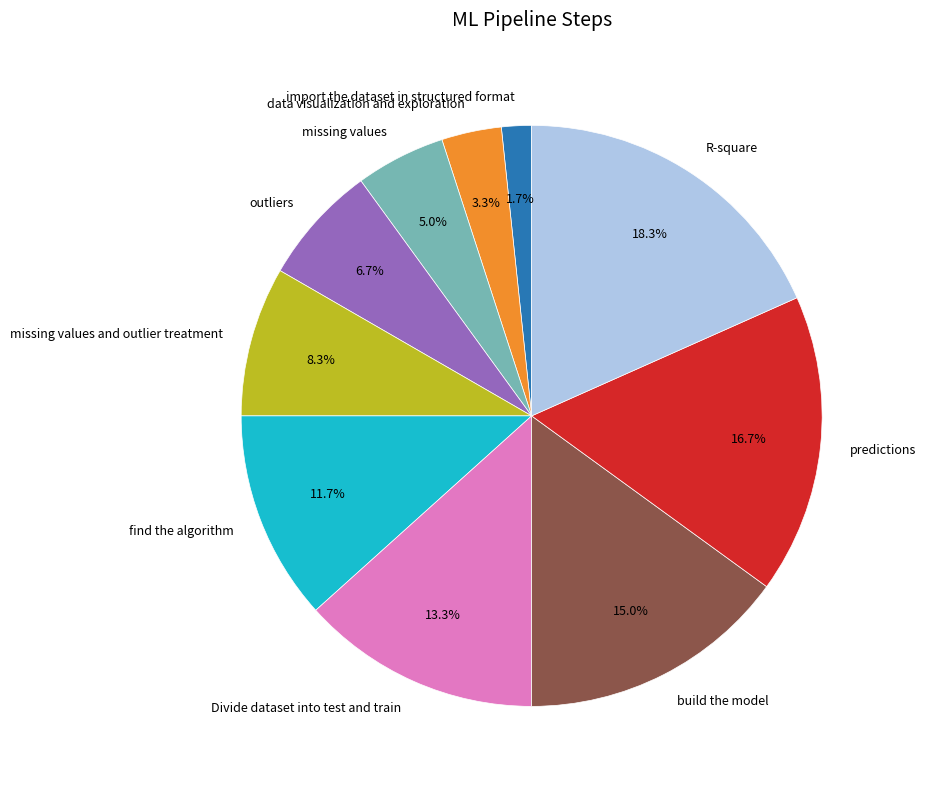

To the nearest percent, what is the combined percentage of find the algorithm and import the dataset in structured format?

13%